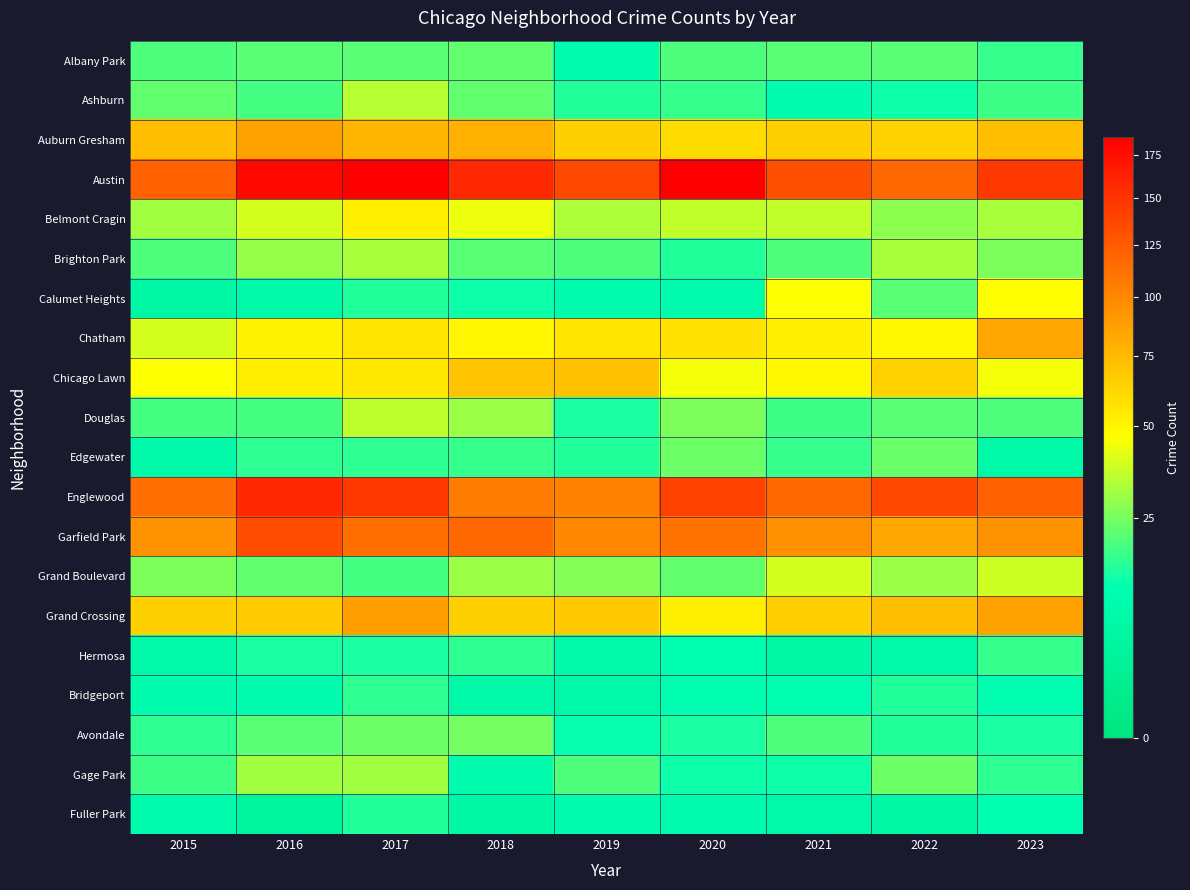

Which series has the largest total across all categories?

Austin